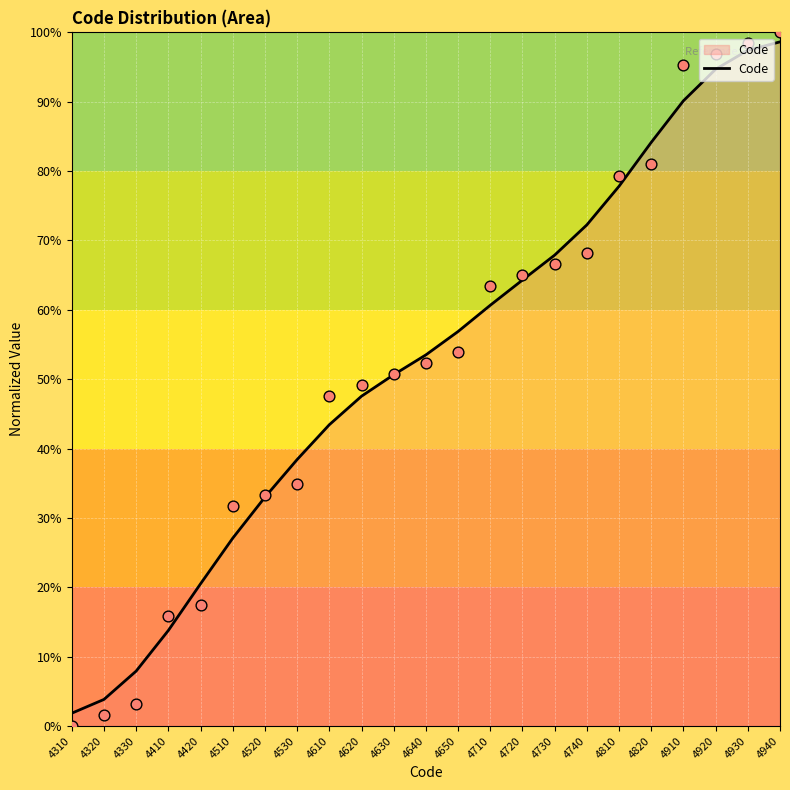

Between 4820 and 4740, which is larger?

4820